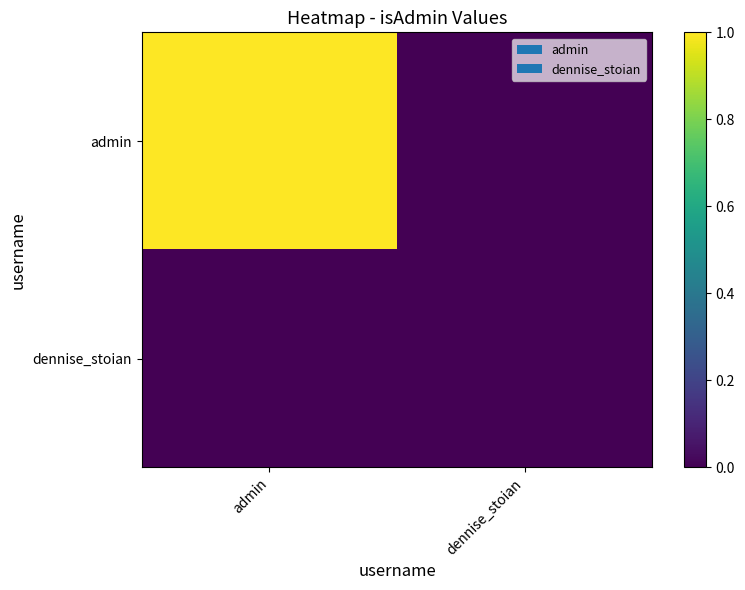

At dennise_stoian, list the series in order from smallest to largest.

admin, dennise_stoian